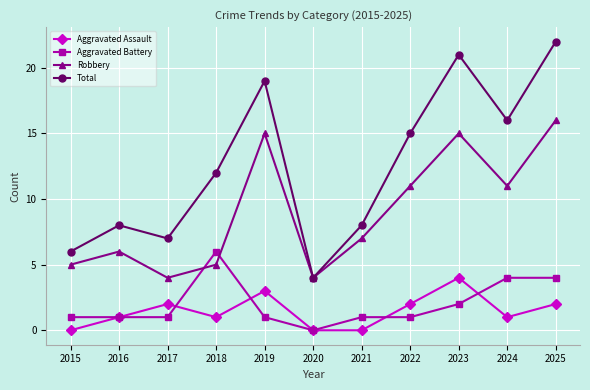

How many values in the Robbery series are below 7?

5